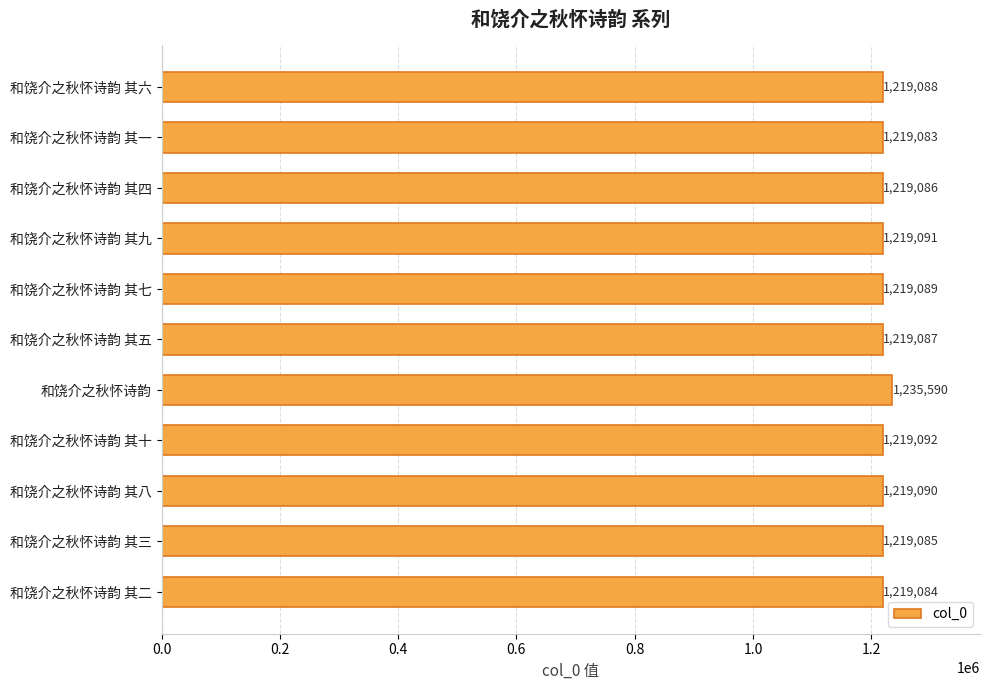

Rank the categories by value from lowest to highest.

和饶介之秋怀诗韵 其一, 和饶介之秋怀诗韵 其二, 和饶介之秋怀诗韵 其三, 和饶介之秋怀诗韵 其四, 和饶介之秋怀诗韵 其五, 和饶介之秋怀诗韵 其六, 和饶介之秋怀诗韵 其七, 和饶介之秋怀诗韵 其八, 和饶介之秋怀诗韵 其九, 和饶介之秋怀诗韵 其十, 和饶介之秋怀诗韵